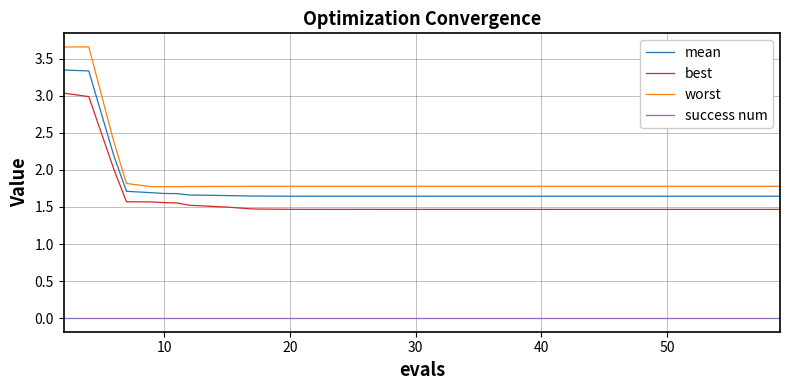

List the series in order of their peak value, highest first.

worst, mean, best, success num